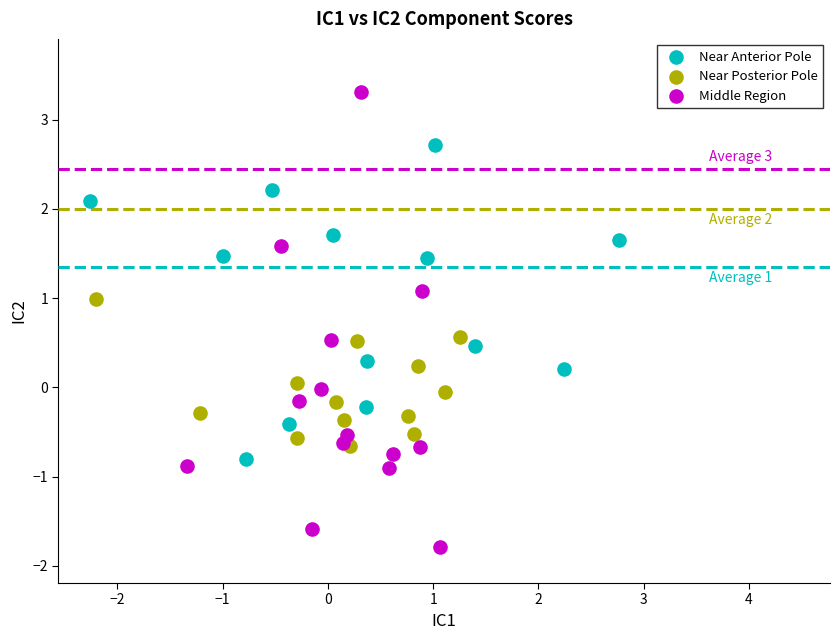

Which series has the largest Y range (max minus min)?

Middle Region